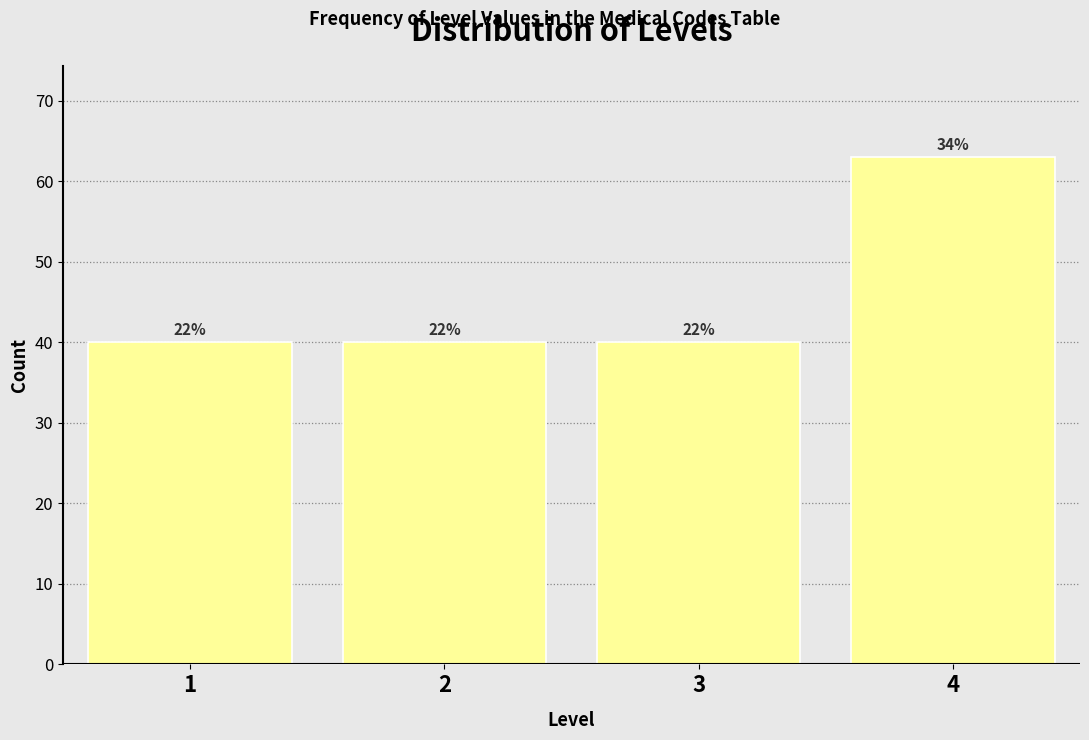

How many bars are there in total?

4